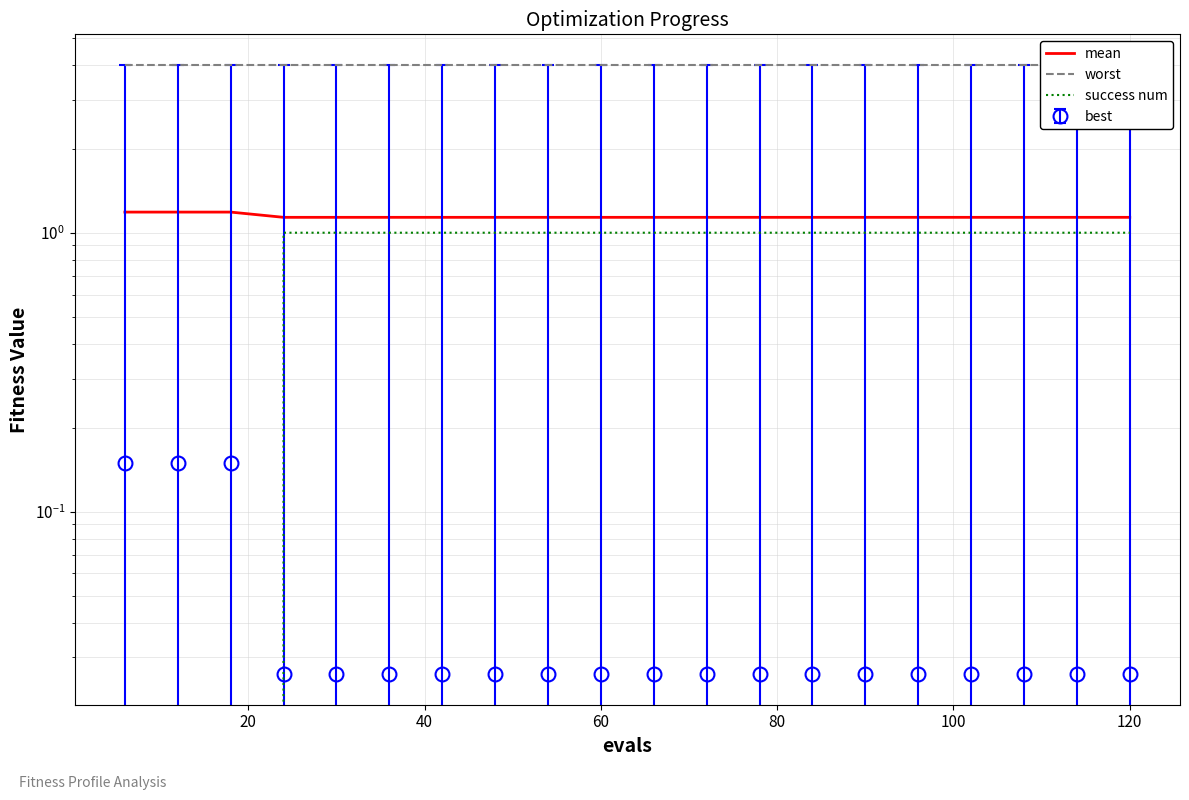

What is the difference between the maximum and minimum values in the mean series?

0.1